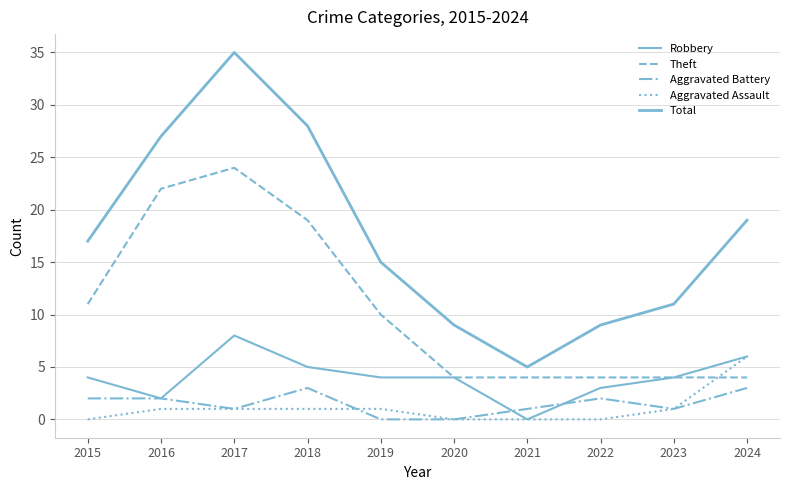

How many lines are shown in the chart?

5